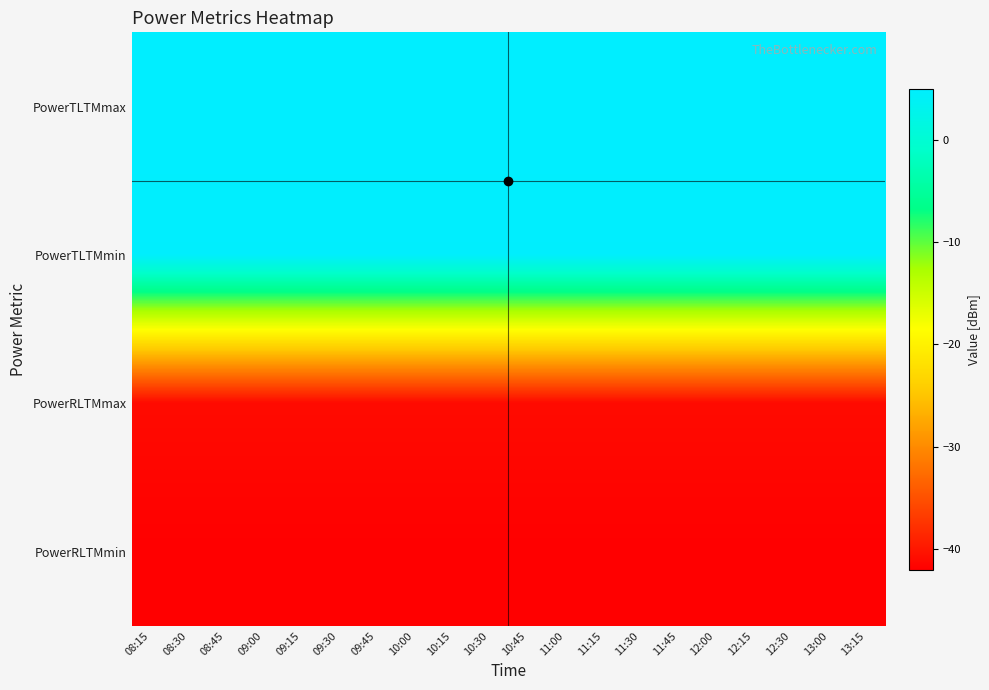

Between 12:30 and 13:00, which series saw the biggest shift?

PowerTLTMmax